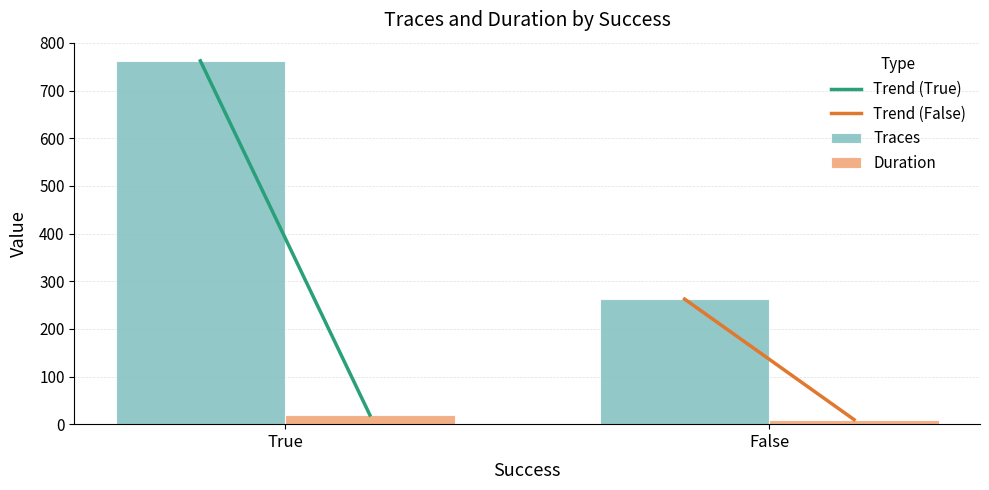

How many values in the Duration series exceed 19?

1